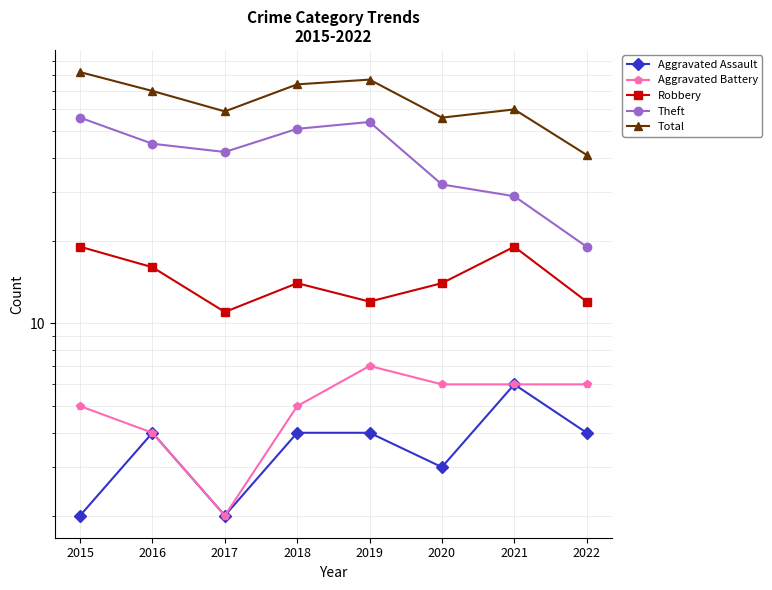

True or false: Aggravated Assault and Theft cross at least once.

False